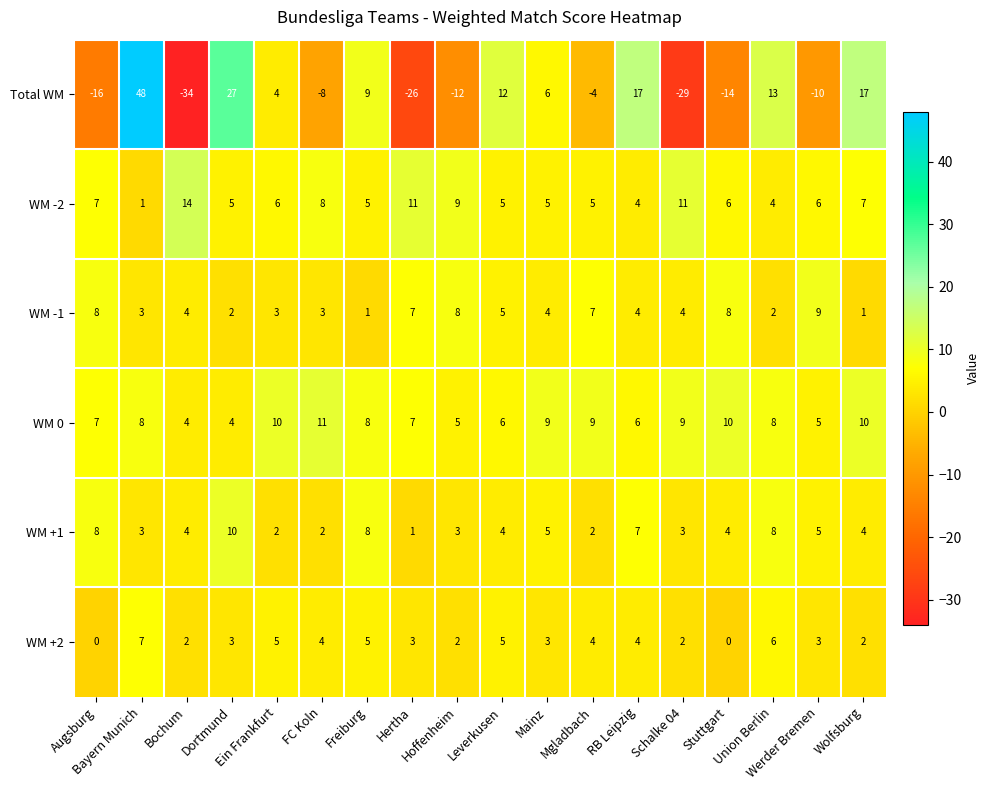

What is the smallest value displayed?

-34